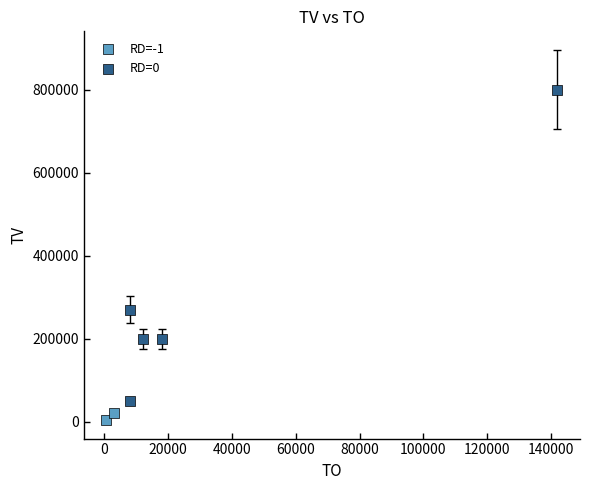

What are all the series names shown in the legend?

RD=-1, RD=0